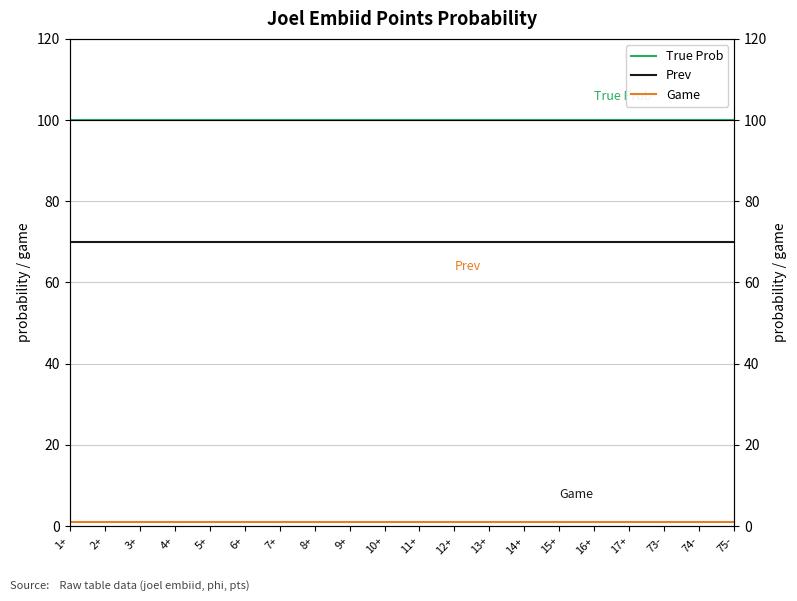

What is the spread (max minus min) of values at 8+?

99